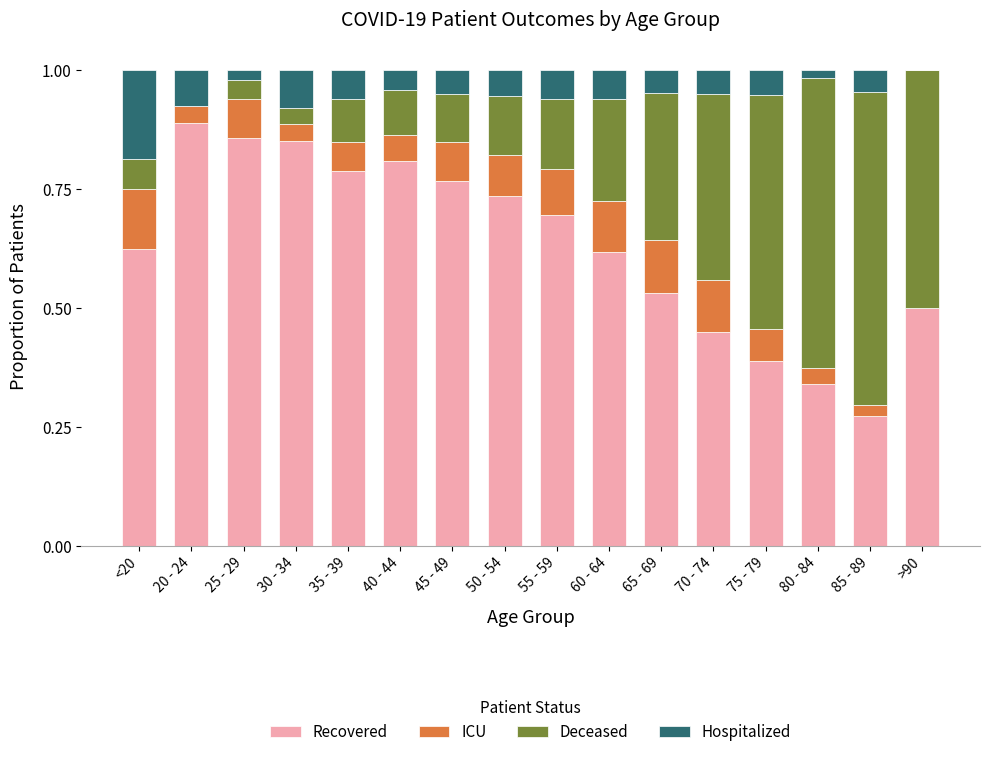

At which label does Recovered reach its peak?

20 - 24